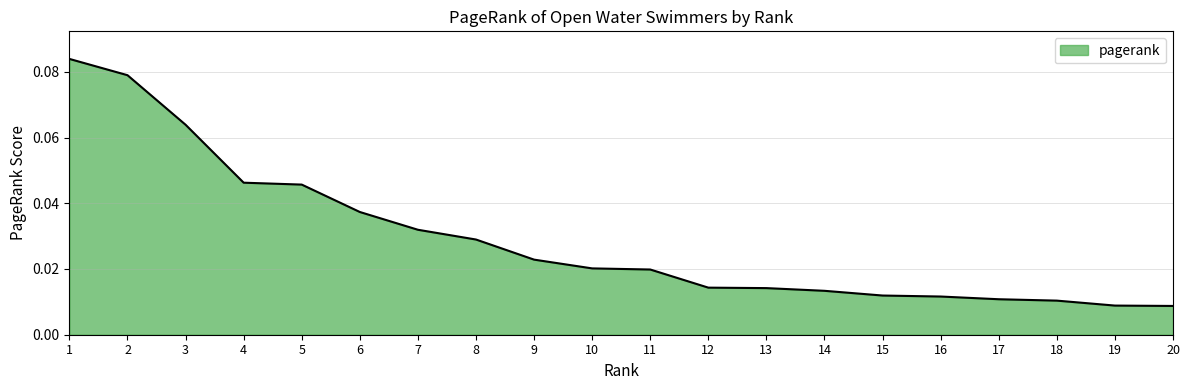

How many categories are shown in the chart?

20